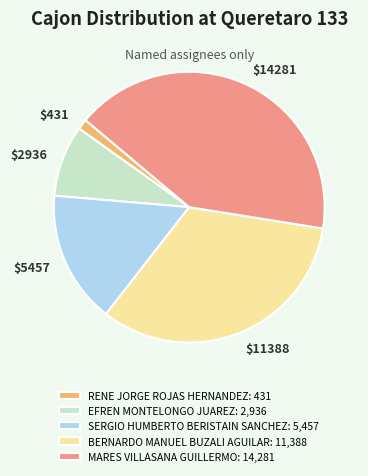

Is it true that $11388 is 20% of the pie?

False